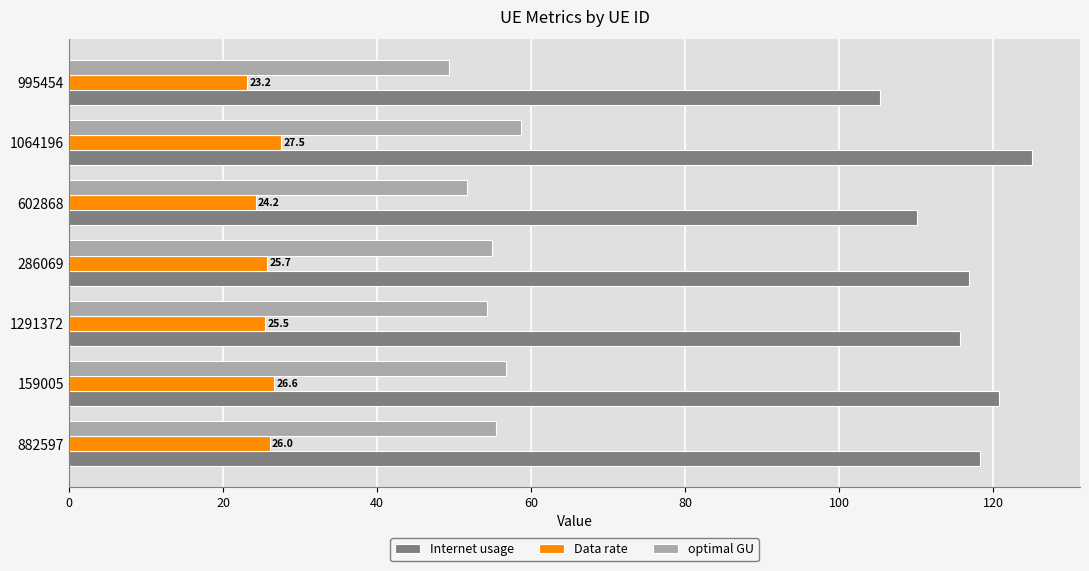

Rank the series by their maximum value, from lowest to highest.

Data rate, optimal GU, Internet usage